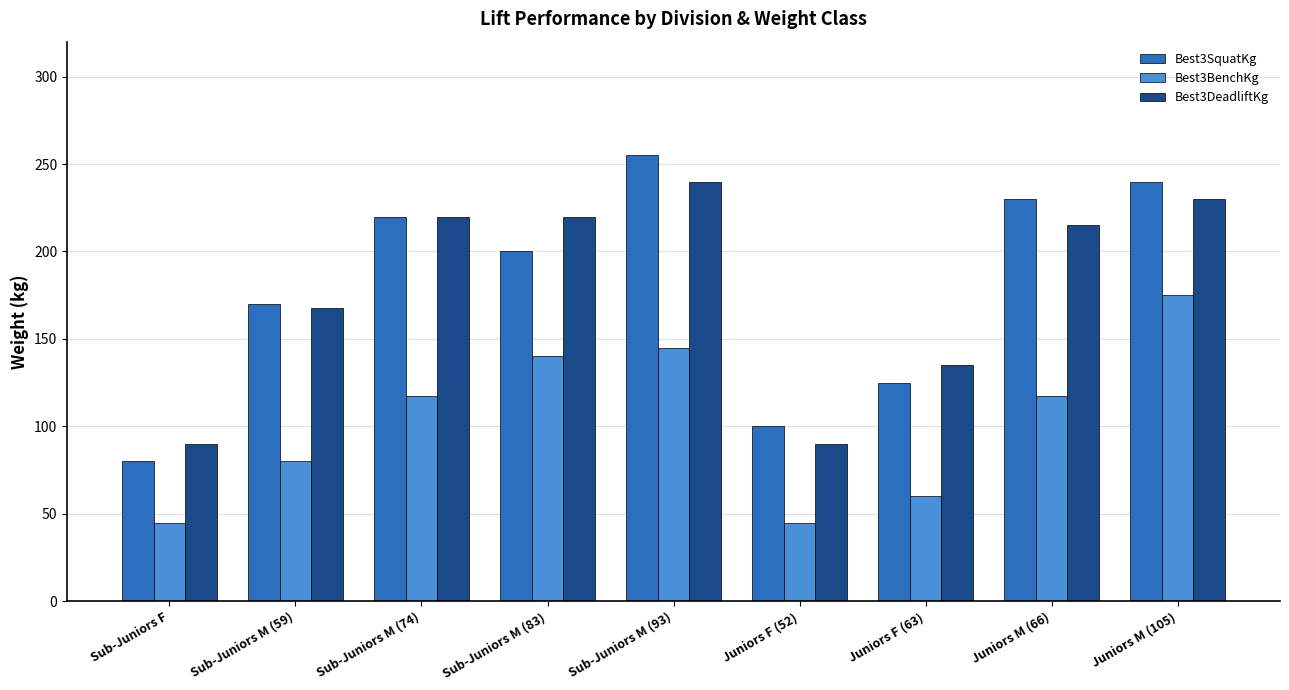

Which series has the largest range (max minus min)?

Best3SquatKg